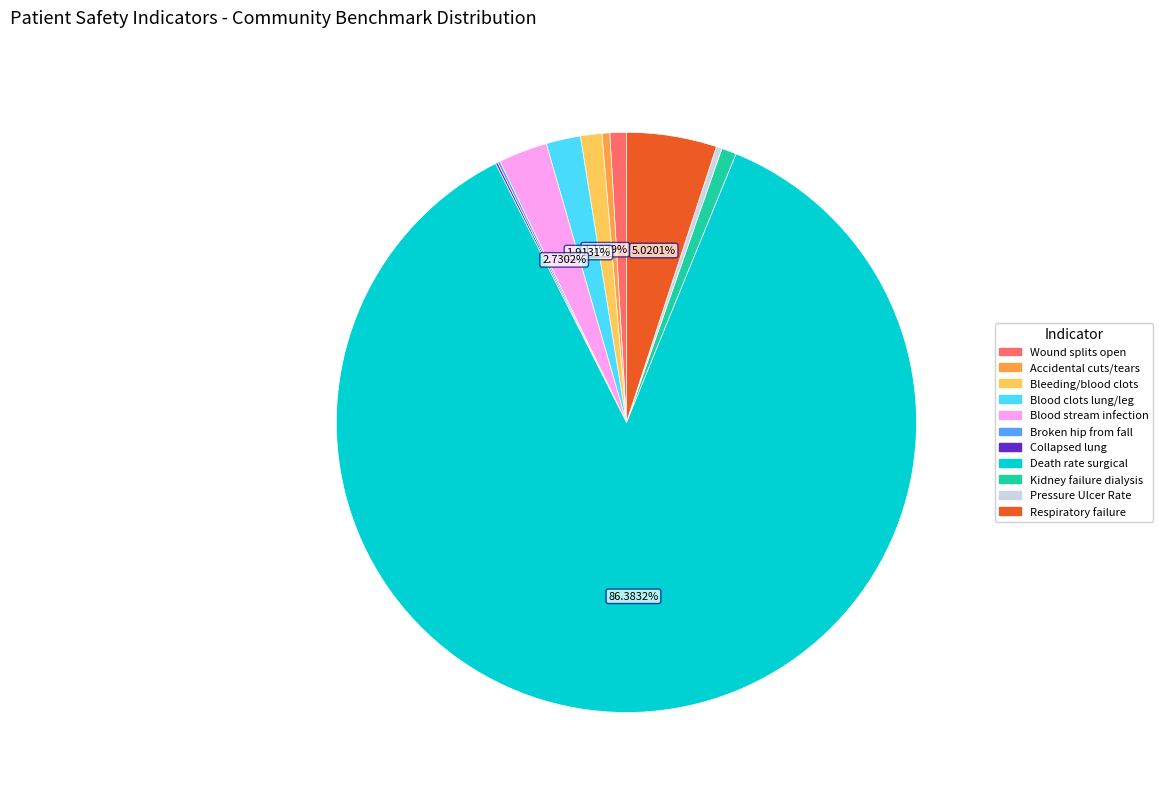

Is there any slice that represents more than half of the pie?

Yes